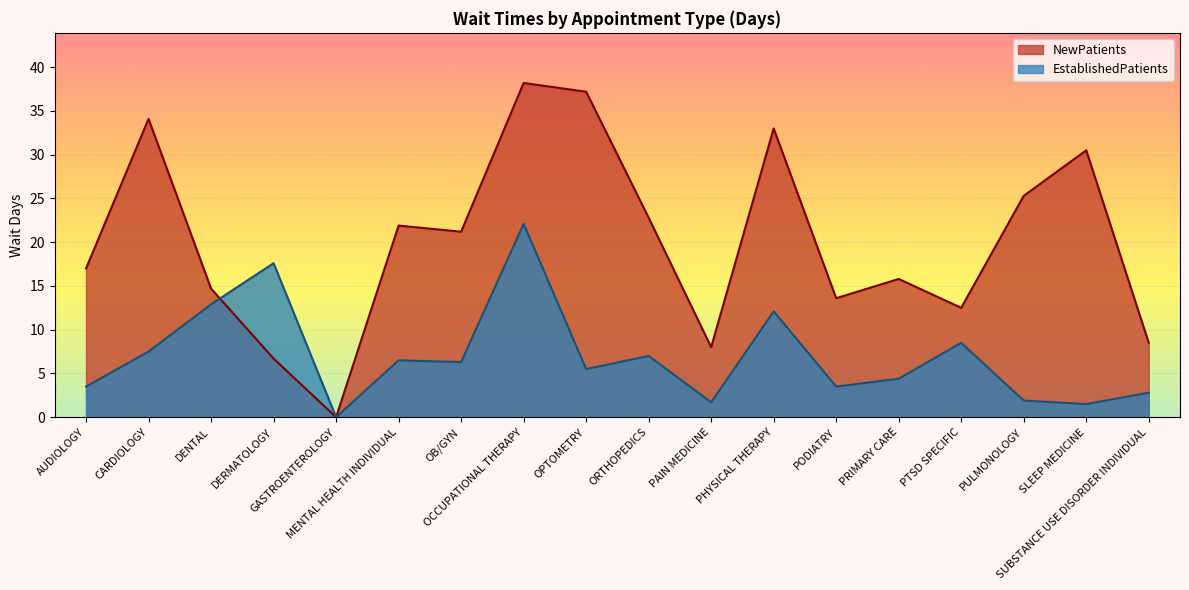

What is the label of the 13th point from the left?

PODIATRY